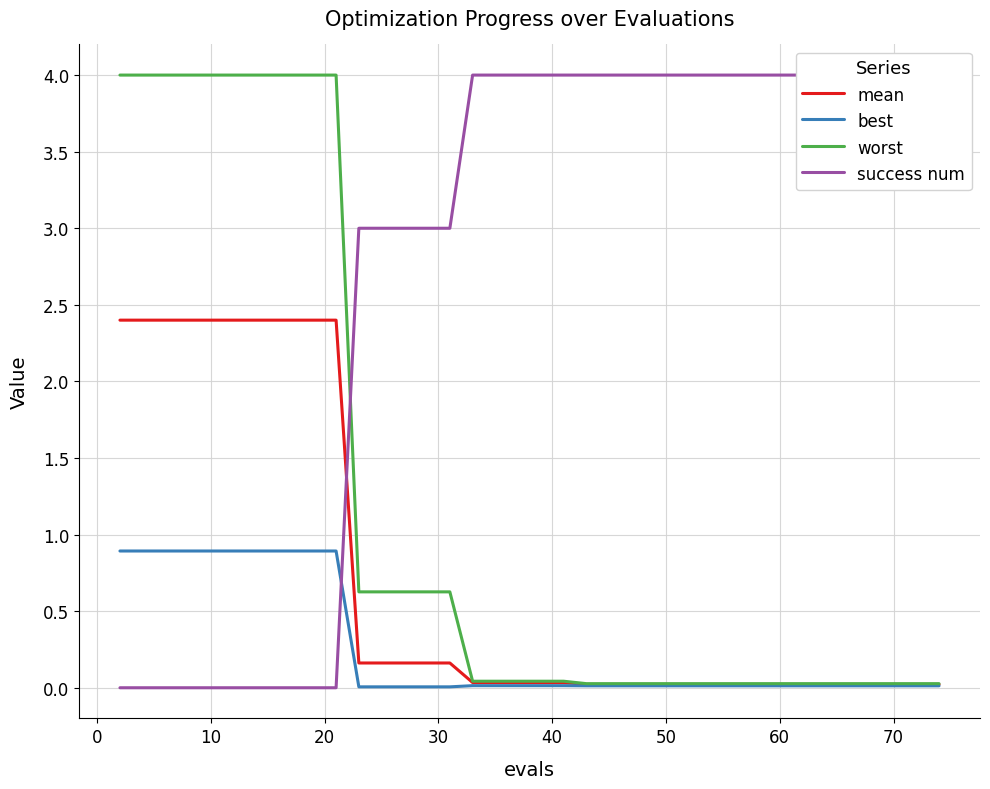

The value of mean at 10 is 4.1. True or false?

False